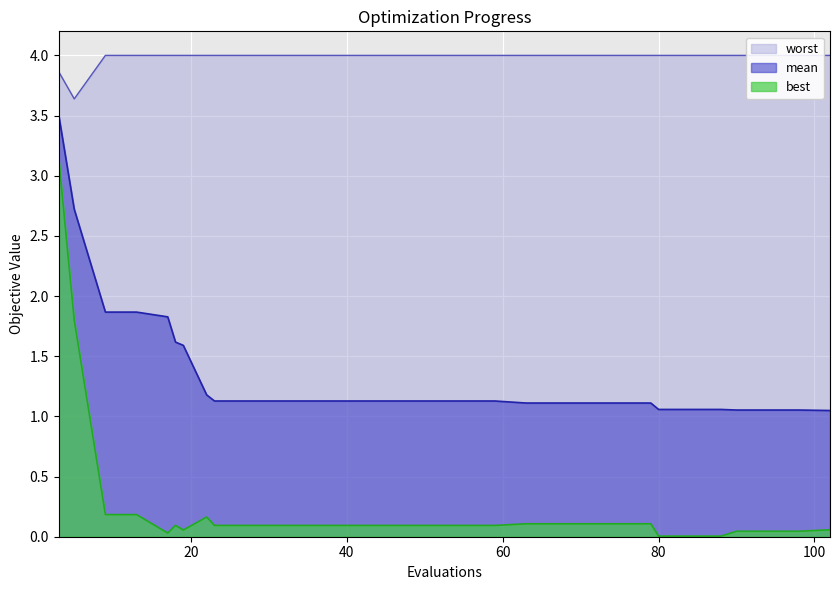

Reading left to right, what are all the values shown in this chart?

mean: 3.5	2.7	1.9	1.9	1.8	1.6	1.6	1.2	1.1	1.1	1.1	1.1	1.1	1.1	1.1	1.1	1.1	1.1	1.1	1.1	1.1	1.1	1.1	1.1	1.1	1.1	1.1	1.1	1.1	1.0
best: 3.1	1.8	0.2	0.2	0.0	0.1	0.1	0.2	0.1	0.1	0.1	0.1	0.1	0.1	0.1	0.1	0.1	0.1	0.1	0.1	0.1	0.1	0.1	0.0	0.0	0.0	0.0	0.0	0.0	0.1
worst: 3.9	3.6	4.0	4.0	4.0	4.0	4.0	4.0	4.0	4.0	4.0	4.0	4.0	4.0	4.0	4.0	4.0	4.0	4.0	4.0	4.0	4.0	4.0	4.0	4.0	4.0	4.0	4.0	4.0	4.0